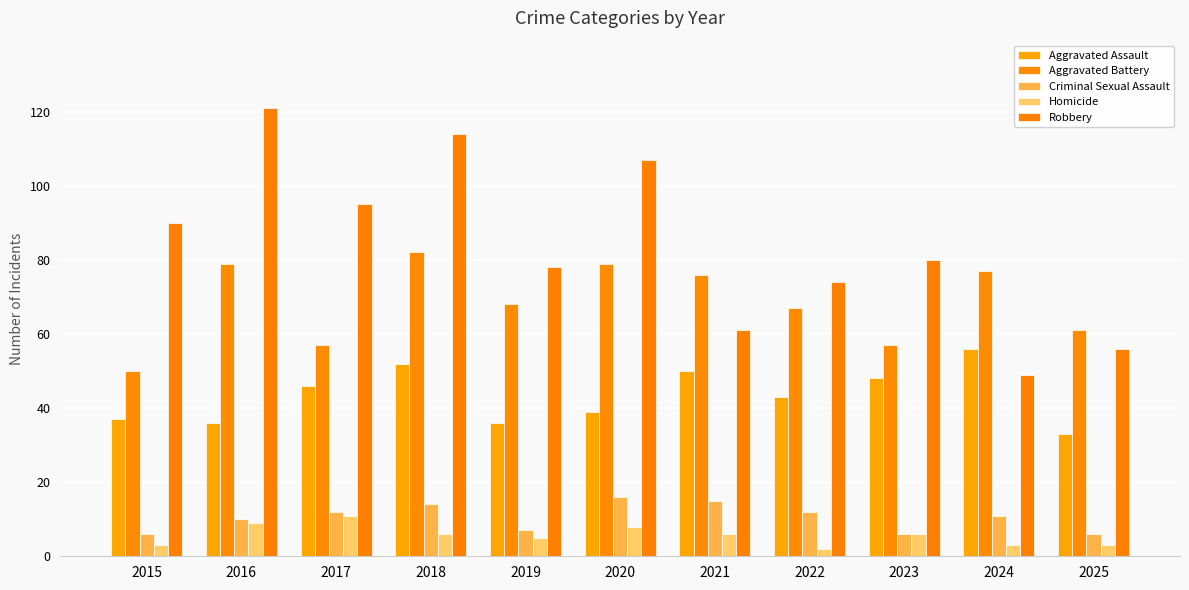

List the series in order of their peak value, lowest first.

Homicide, Criminal Sexual Assault, Aggravated Assault, Aggravated Battery, Robbery